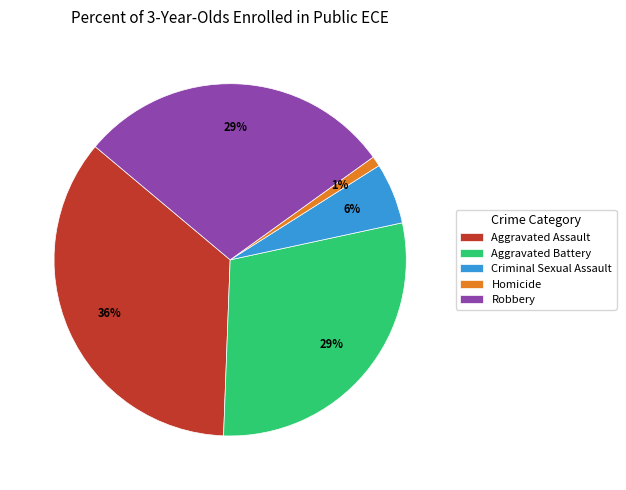

What percentage is the Criminal Sexual Assault slice, to the nearest percent?

6%